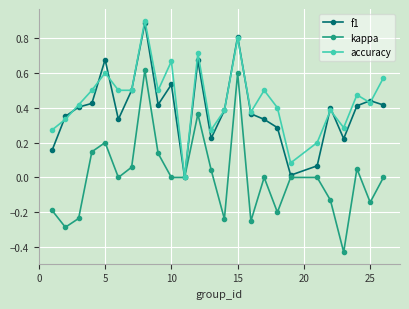

True or false: f1 has more than 2 interior local peaks.

True